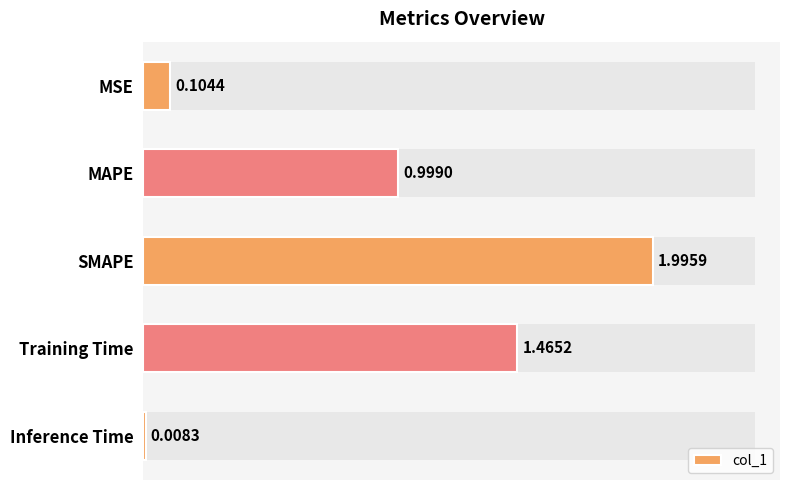

What is the value of the 3rd bar from the left?

2.0